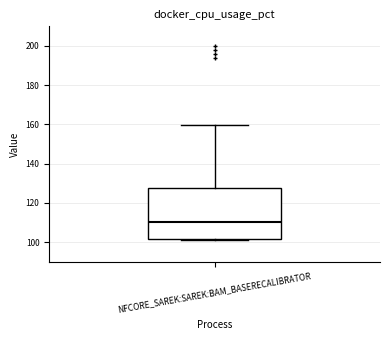

Where does the median line of the box for NFCORE_SAREK:SAREK:BAM_BASERECALIBRATOR sit on the y-axis? The values are not printed on the chart, so give them approximately, as read against the axis.

110